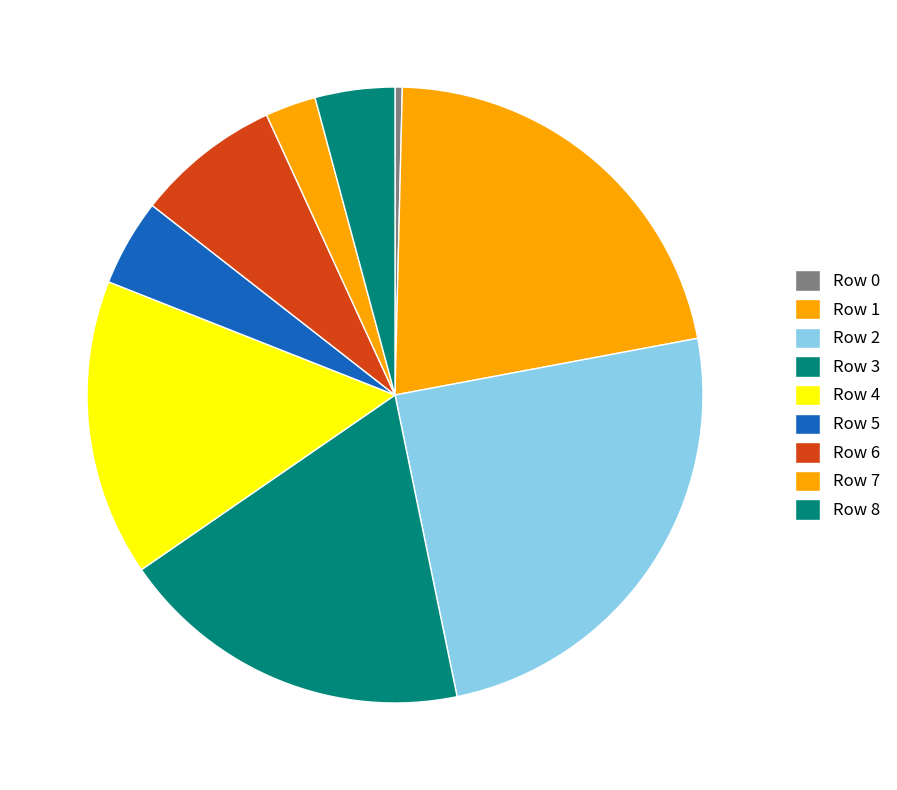

Approximately how many times larger is the value at Row 1 compared to Row 7?

8.1